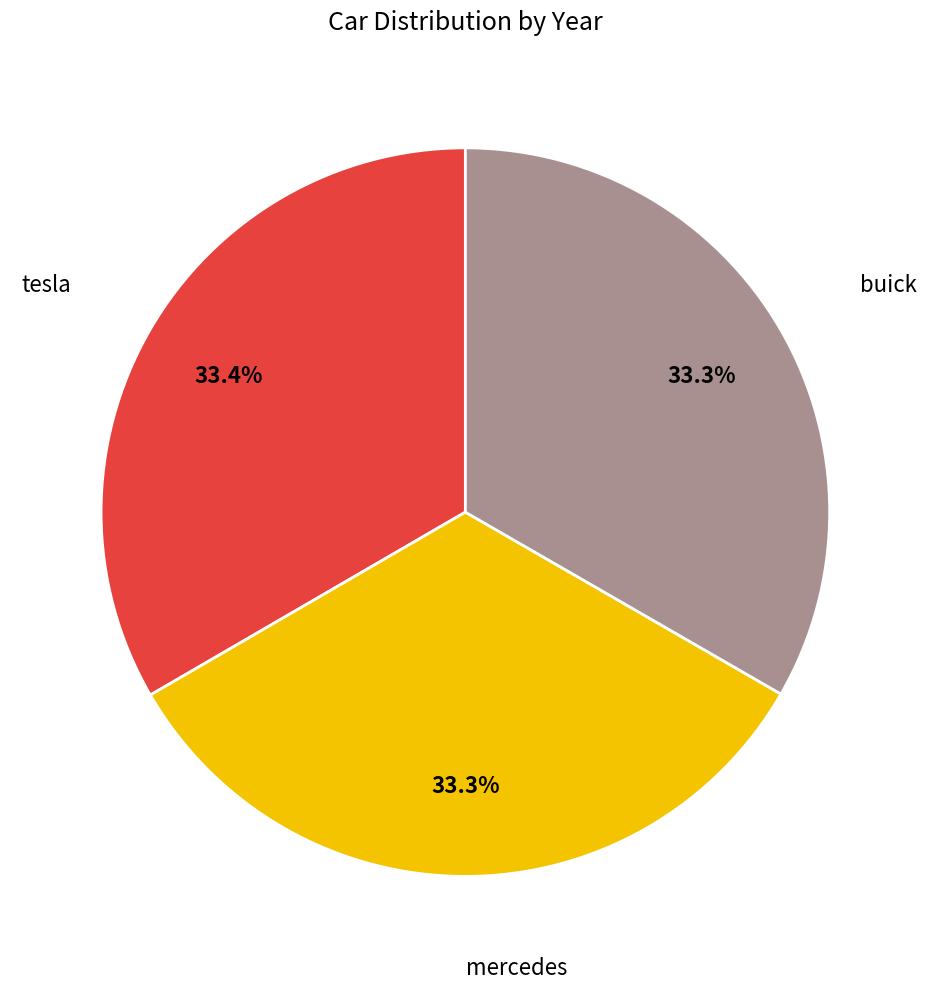

Is there any slice that represents more than half of the pie?

No